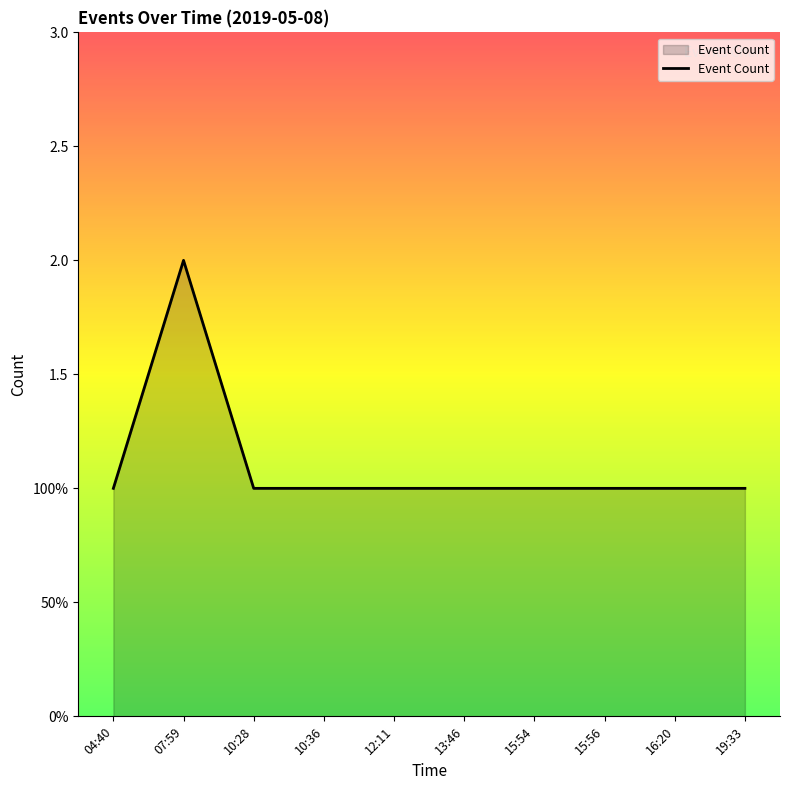

What is the minimum value shown in the chart?

1